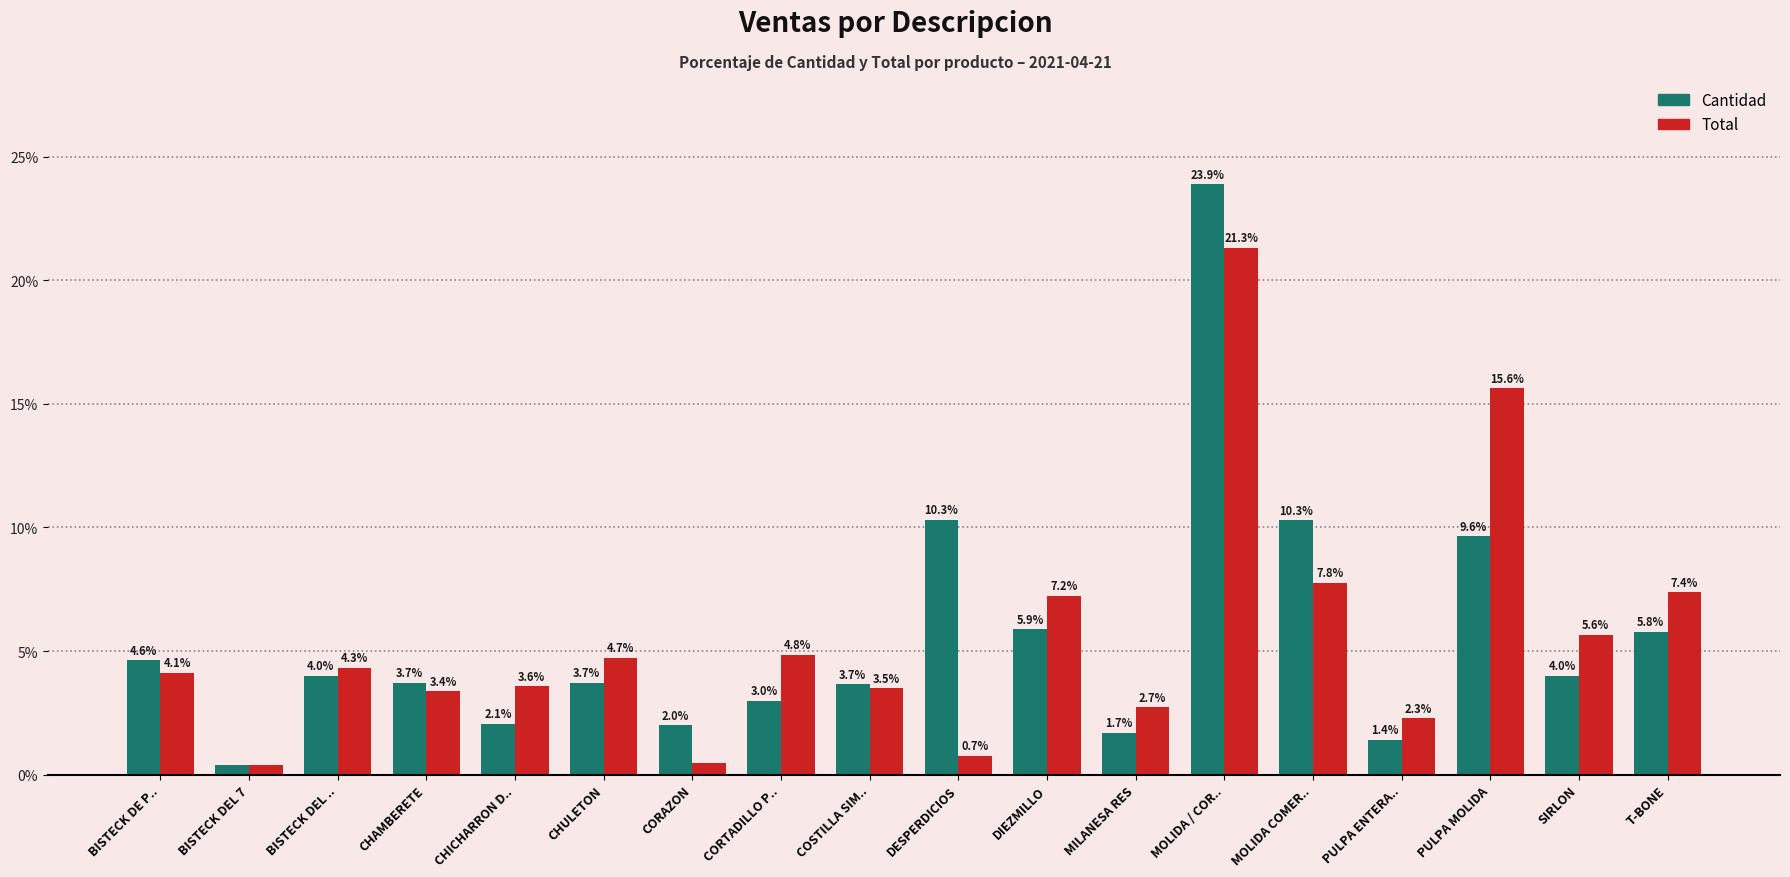

Count the number of data series in this chart.

2